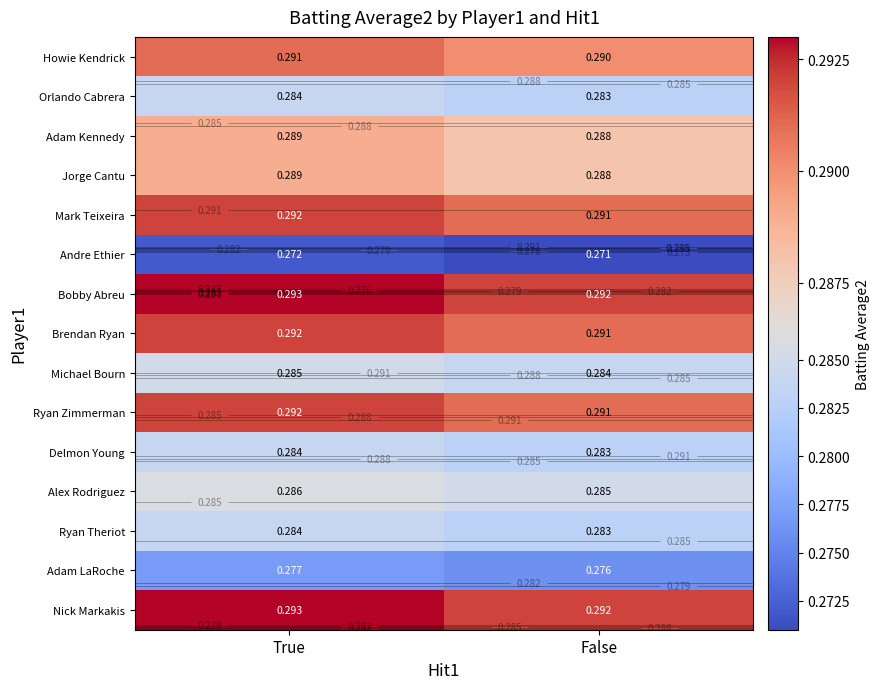

What is the maximum value shown in the chart?

0.3